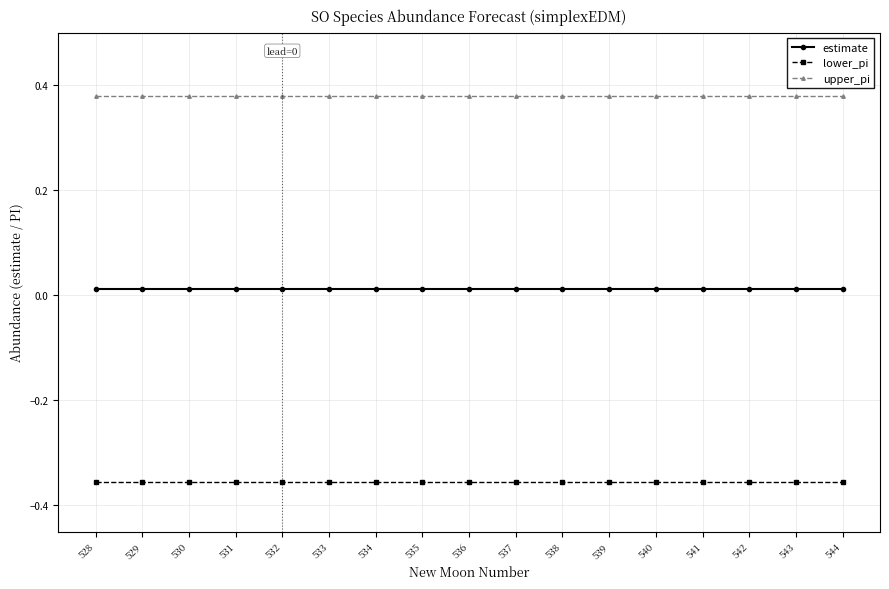

How many categories are shown in the chart?

17